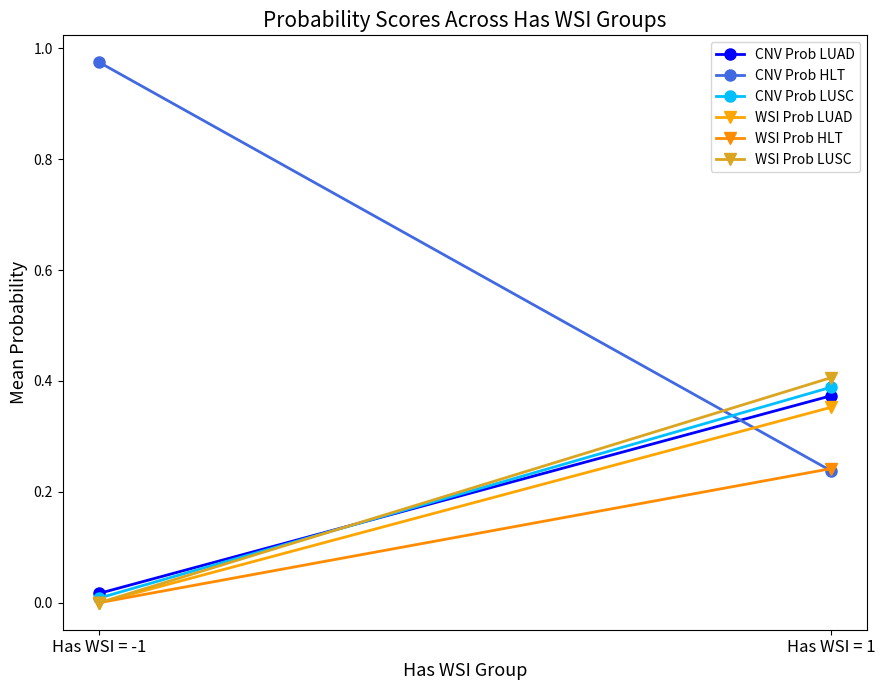

Does the chart have visible grid lines?

No